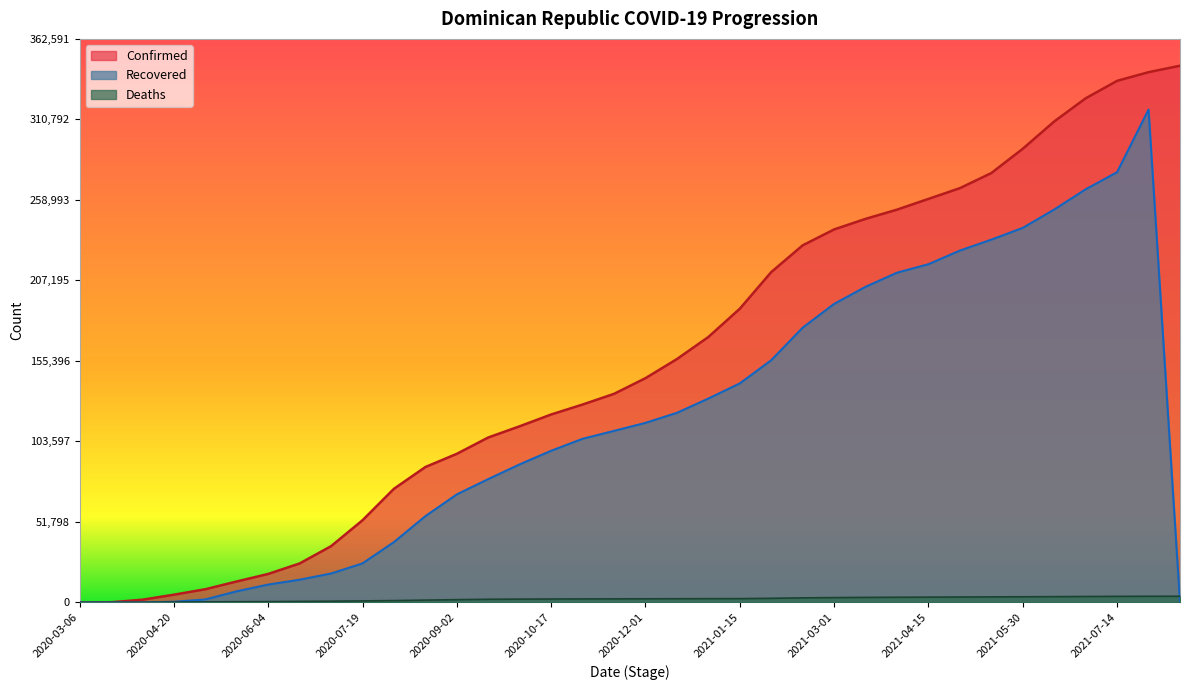

Which series has the widest spread of values?

Confirmed